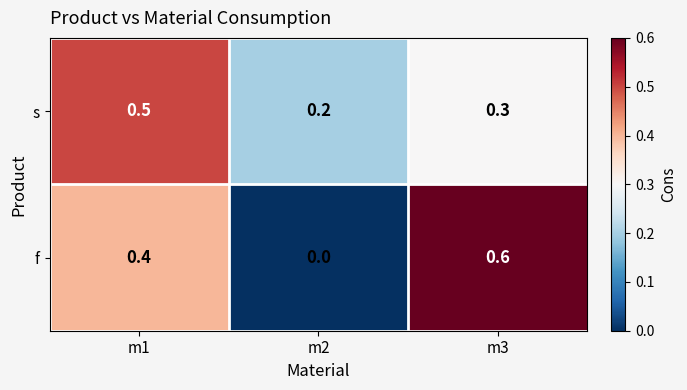

How many s values are between 0 and 1?

3